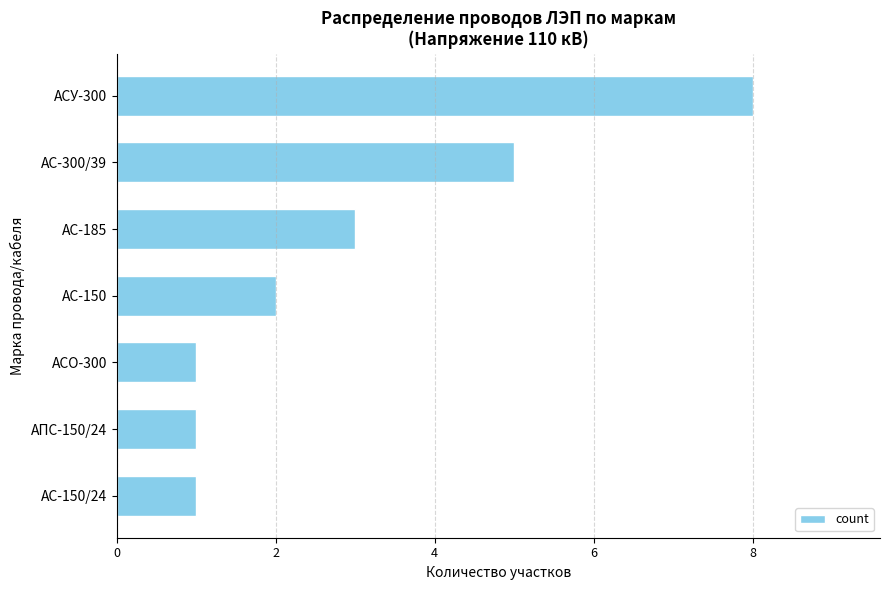

Does the chart contain stacked bars?

No